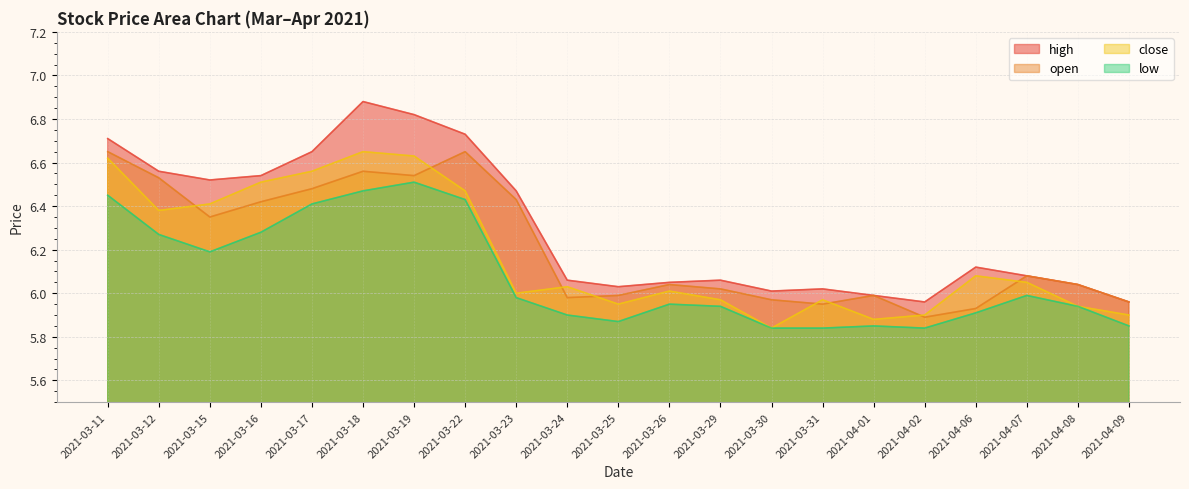

How many lines are shown in the chart?

4